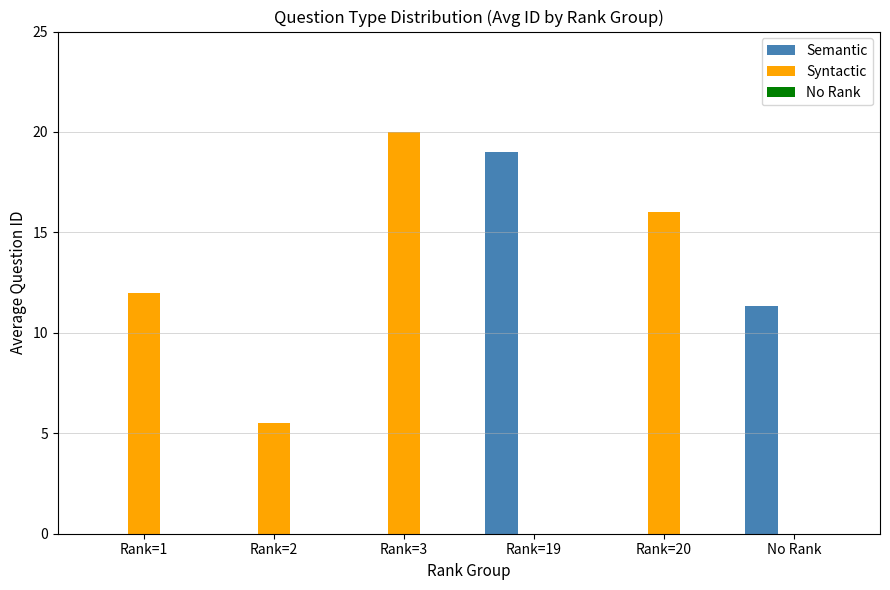

Between Rank=2 and Rank=3, which series saw the biggest shift?

Syntactic